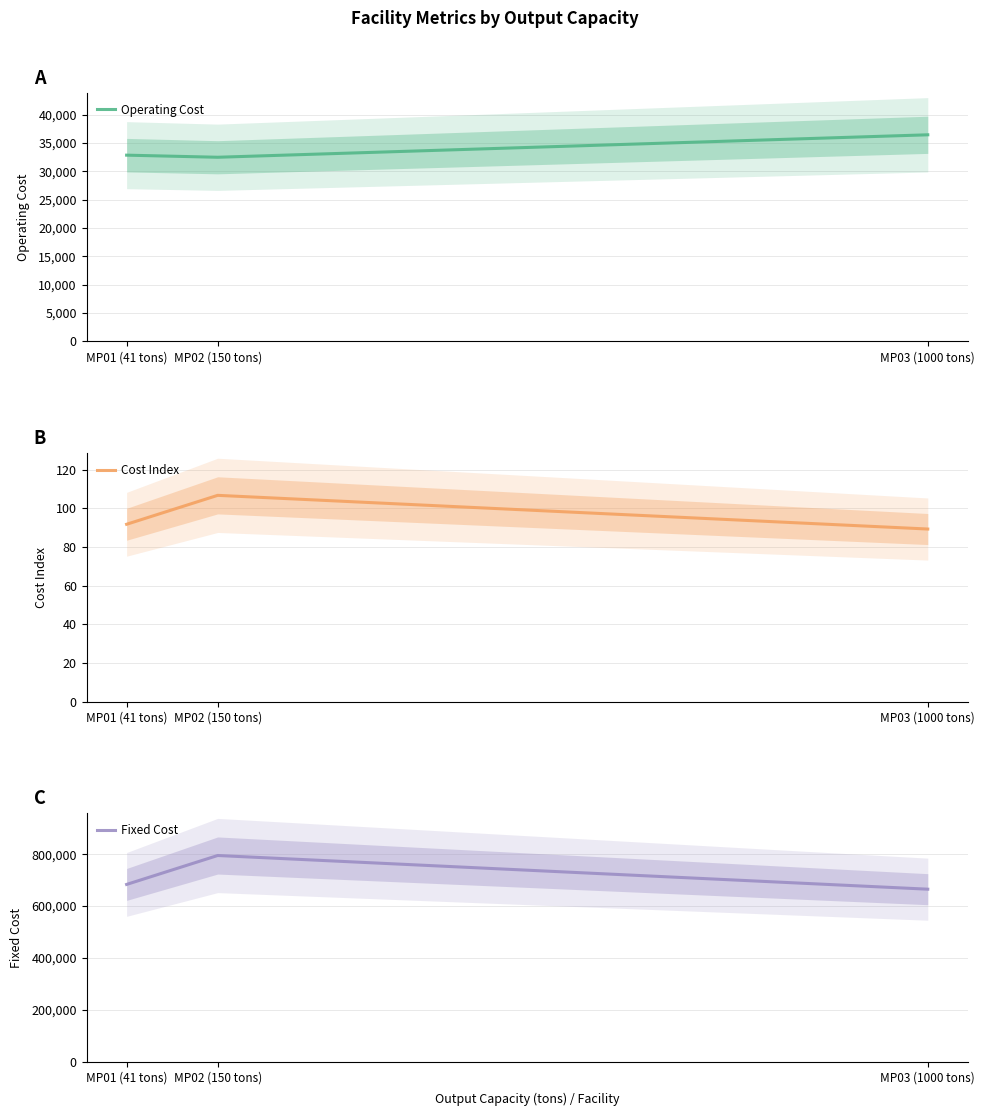

Where does the Cost Index series first go above 91?

MP01 (41 tons)